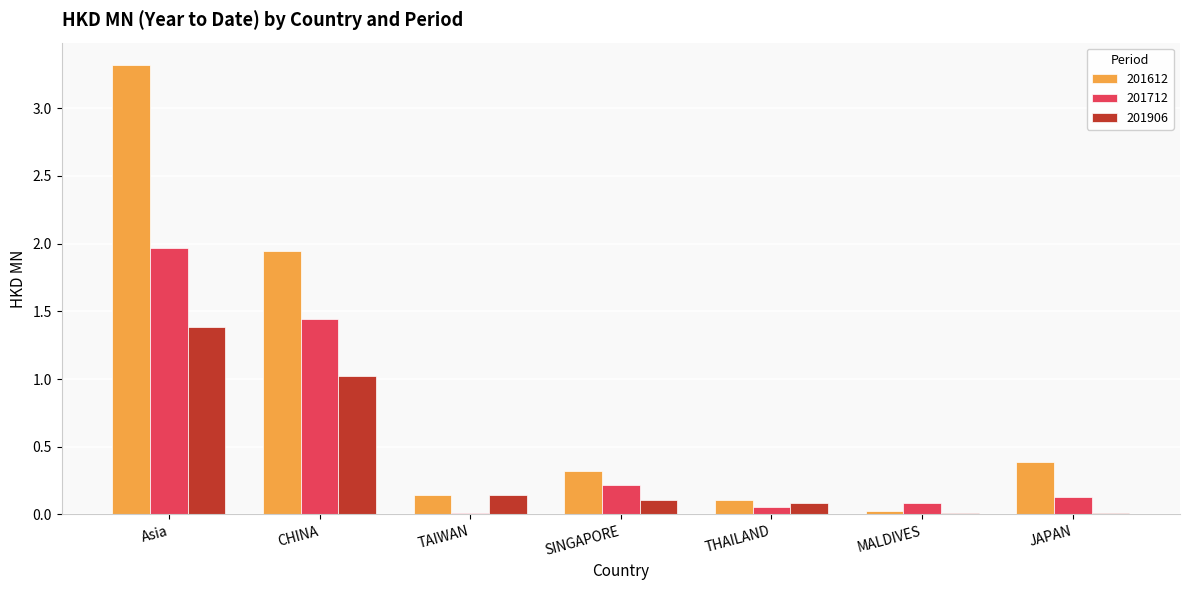

What is the total value across all series at THAILAND?

0.2